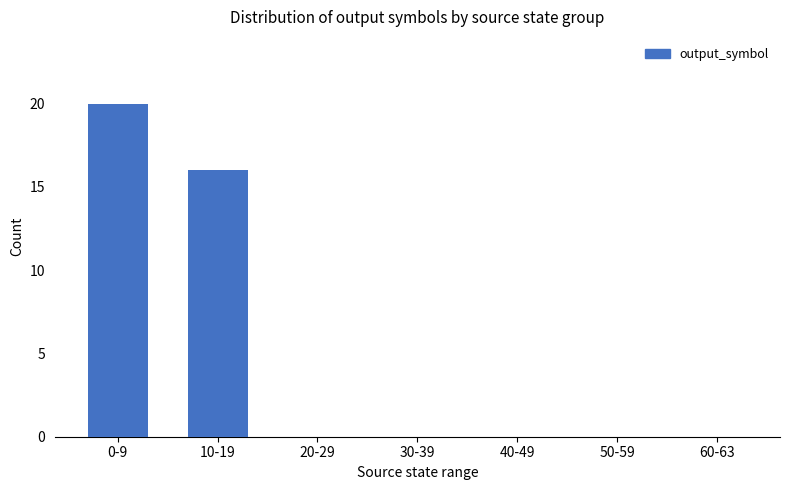

Is it true that the value at 0-9 is 20?

True